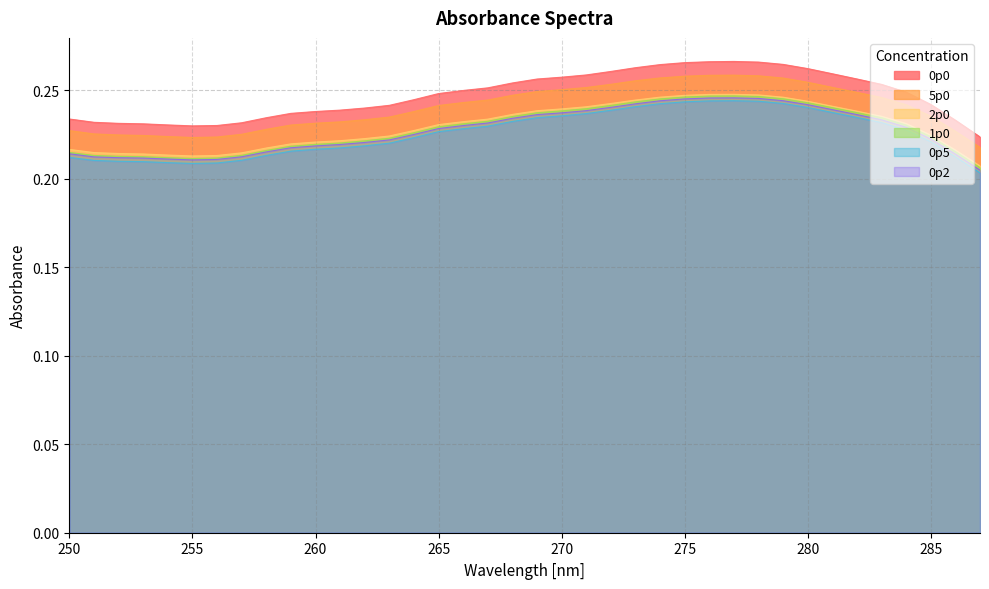

Reading left to right, list all the values displayed in this chart.

0p2: 250=0.2	251=0.2	252=0.2	253=0.2	254=0.2	255=0.2	256=0.2	257=0.2	258=0.2	259=0.2	260=0.2	261=0.2	262=0.2	263=0.2	264=0.2	265=0.2	266=0.2	267=0.2	268=0.2	269=0.2	270=0.2	271=0.2	272=0.2	273=0.2	274=0.2	275=0.2	276=0.2	277=0.2	278=0.2	279=0.2	280=0.2	281=0.2	282=0.2	283=0.2	284=0.2	285=0.2	286=0.2	287=0.2
0p5: 250=0.2	251=0.2	252=0.2	253=0.2	254=0.2	255=0.2	256=0.2	257=0.2	258=0.2	259=0.2	260=0.2	261=0.2	262=0.2	263=0.2	264=0.2	265=0.2	266=0.2	267=0.2	268=0.2	269=0.2	270=0.2	271=0.2	272=0.2	273=0.2	274=0.2	275=0.2	276=0.2	277=0.2	278=0.2	279=0.2	280=0.2	281=0.2	282=0.2	283=0.2	284=0.2	285=0.2	286=0.2	287=0.2
1p0: 250=0.2	251=0.2	252=0.2	253=0.2	254=0.2	255=0.2	256=0.2	257=0.2	258=0.2	259=0.2	260=0.2	261=0.2	262=0.2	263=0.2	264=0.2	265=0.2	266=0.2	267=0.2	268=0.2	269=0.2	270=0.2	271=0.2	272=0.2	273=0.2	274=0.2	275=0.2	276=0.2	277=0.2	278=0.2	279=0.2	280=0.2	281=0.2	282=0.2	283=0.2	284=0.2	285=0.2	286=0.2	287=0.2
2p0: 250=0.2	251=0.2	252=0.2	253=0.2	254=0.2	255=0.2	256=0.2	257=0.2	258=0.2	259=0.2	260=0.2	261=0.2	262=0.2	263=0.2	264=0.2	265=0.2	266=0.2	267=0.2	268=0.2	269=0.2	270=0.2	271=0.2	272=0.2	273=0.2	274=0.2	275=0.2	276=0.2	277=0.2	278=0.2	279=0.2	280=0.2	281=0.2	282=0.2	283=0.2	284=0.2	285=0.2	286=0.2	287=0.2
5p0: 250=0.2	251=0.2	252=0.2	253=0.2	254=0.2	255=0.2	256=0.2	257=0.2	258=0.2	259=0.2	260=0.2	261=0.2	262=0.2	263=0.2	264=0.2	265=0.2	266=0.2	267=0.2	268=0.2	269=0.2	270=0.3	271=0.3	272=0.3	273=0.3	274=0.3	275=0.3	276=0.3	277=0.3	278=0.3	279=0.3	280=0.3	281=0.3	282=0.2	283=0.2	284=0.2	285=0.2	286=0.2	287=0.2
0p0: 250=0.2	251=0.2	252=0.2	253=0.2	254=0.2	255=0.2	256=0.2	257=0.2	258=0.2	259=0.2	260=0.2	261=0.2	262=0.2	263=0.2	264=0.2	265=0.2	266=0.2	267=0.3	268=0.3	269=0.3	270=0.3	271=0.3	272=0.3	273=0.3	274=0.3	275=0.3	276=0.3	277=0.3	278=0.3	279=0.3	280=0.3	281=0.3	282=0.3	283=0.3	284=0.2	285=0.2	286=0.2	287=0.2